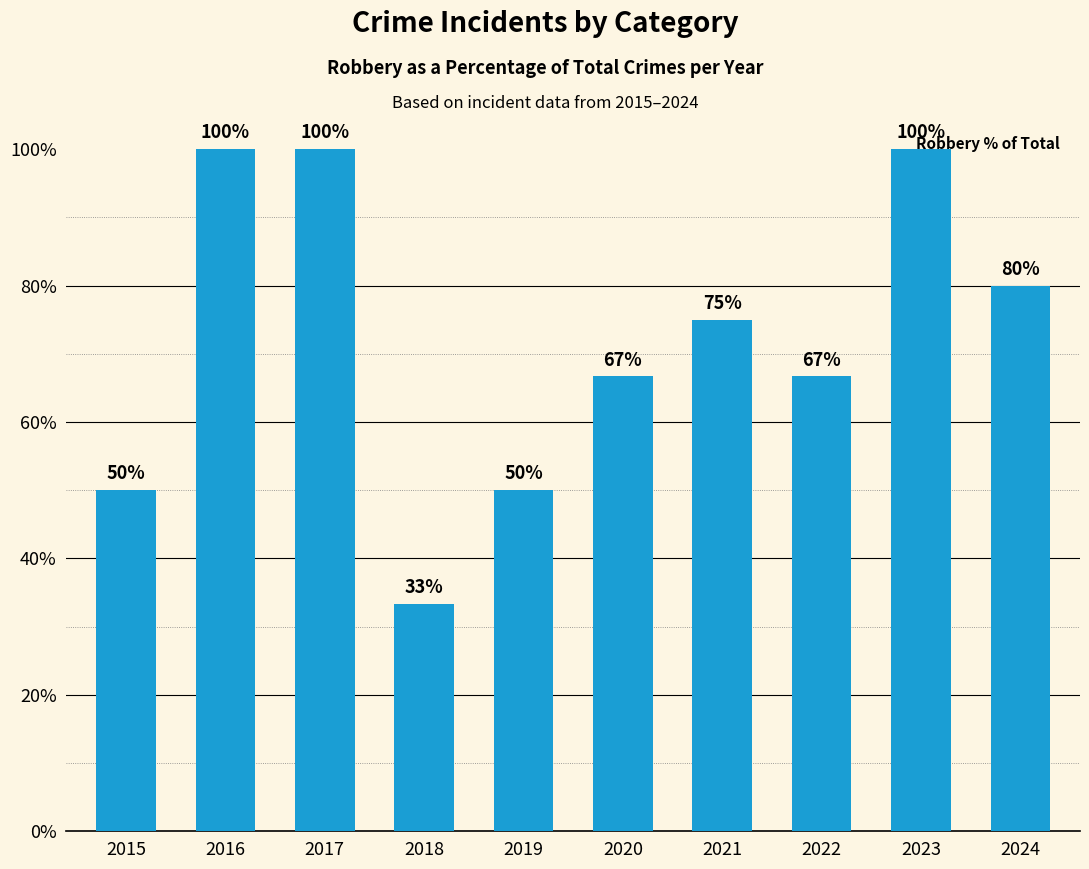

At which category does the chart reach its minimum across all series?

2018